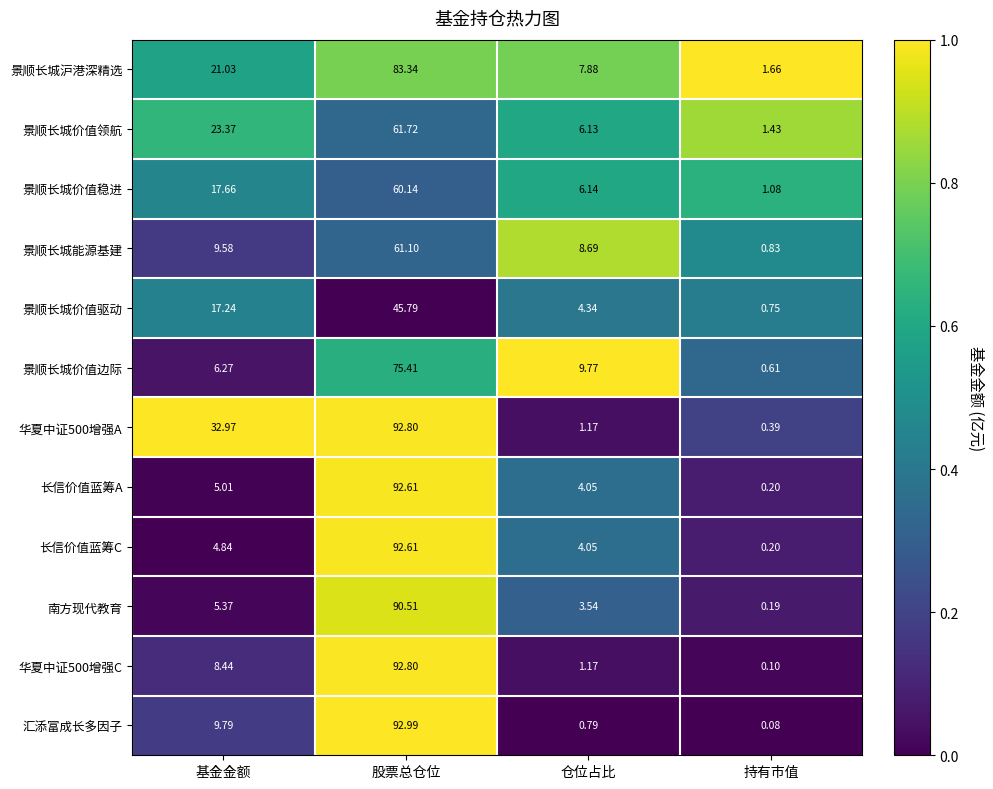

Which series has the widest spread of values?

汇添富成长多因子